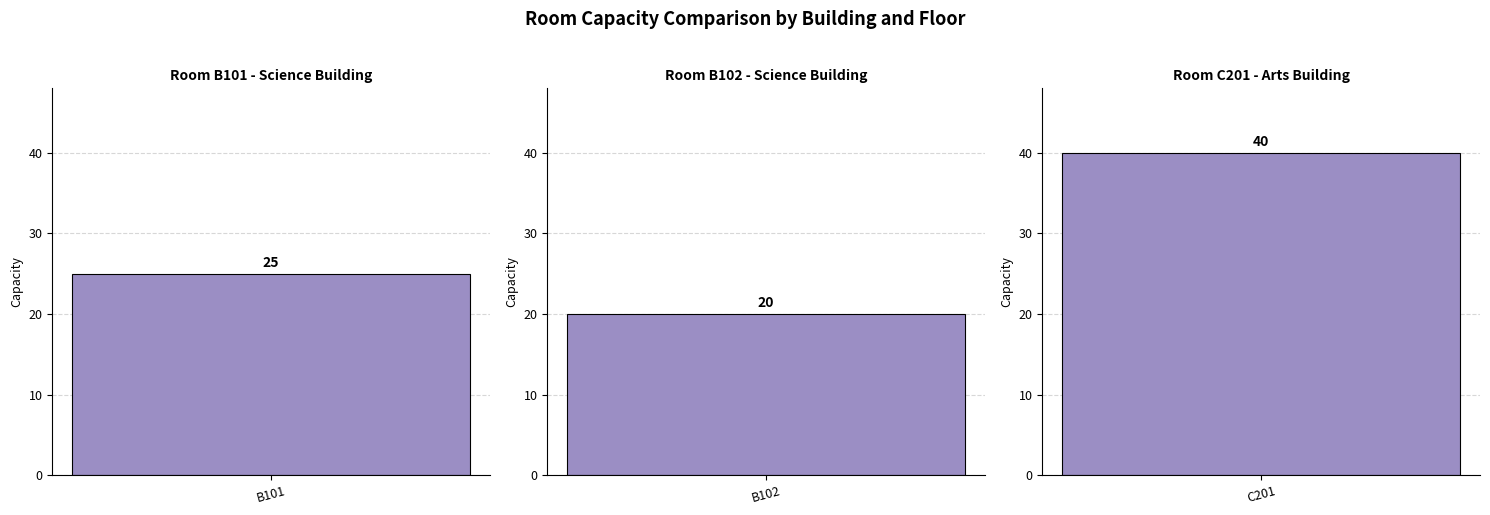

Rank the categories by value from highest to lowest.

C201, B101, B102